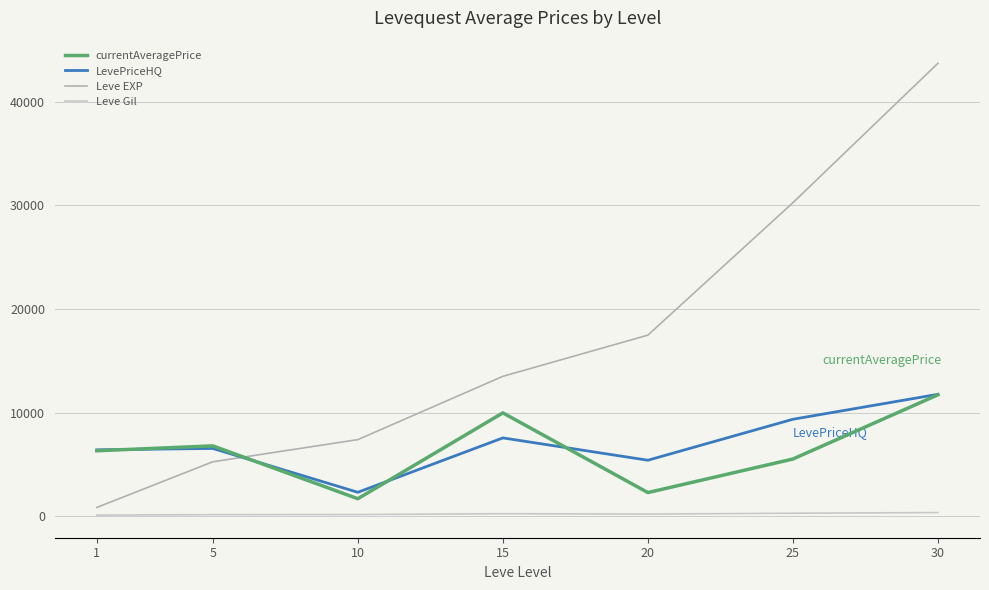

Between 1 and 5, which series saw the biggest shift?

Leve EXP